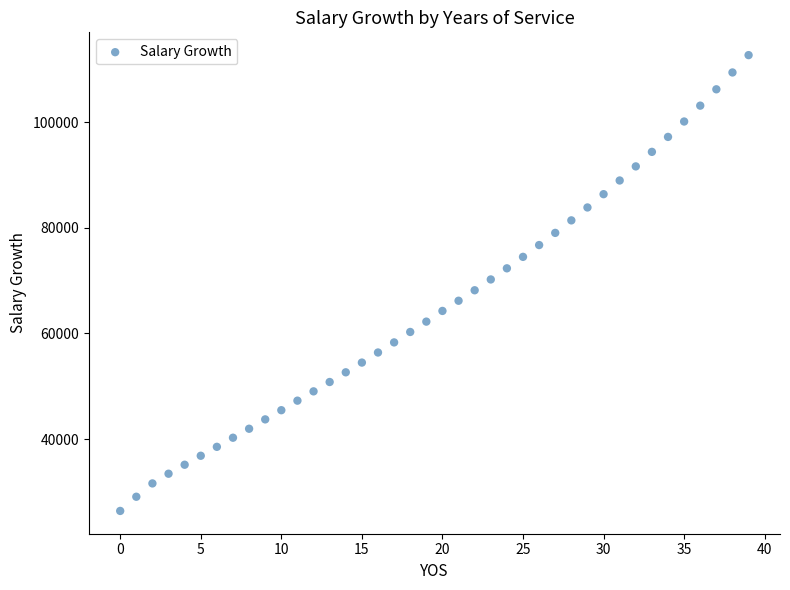

How many data points are displayed?

40